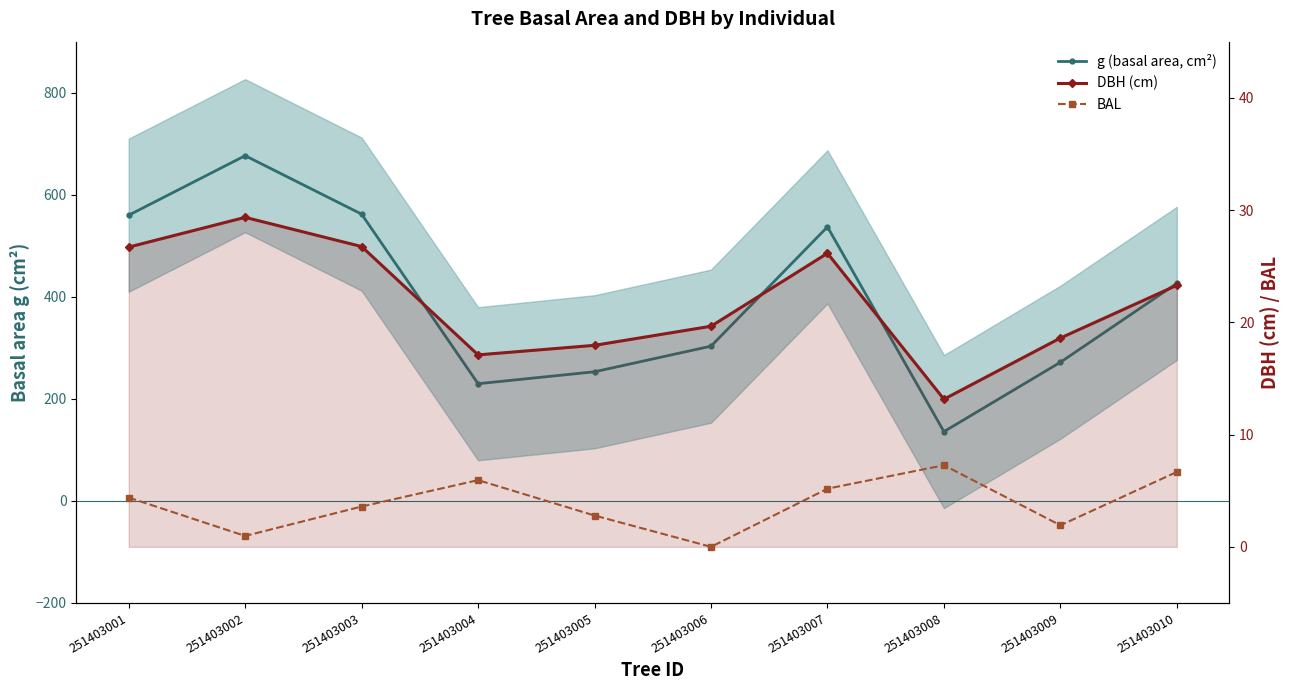

Between 251403006 and 251403001, which is larger?

251403001